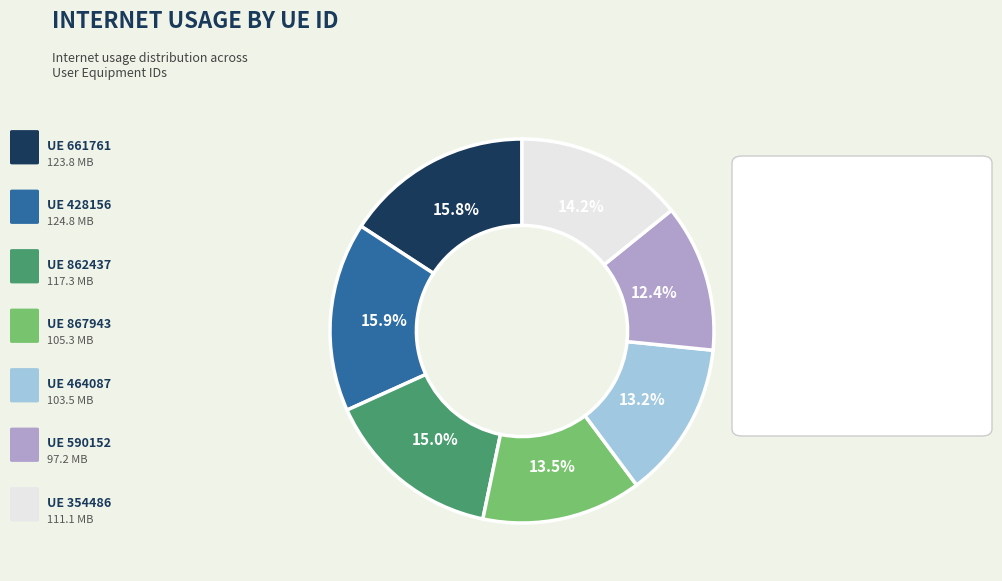

Is there a majority slice in this chart?

No